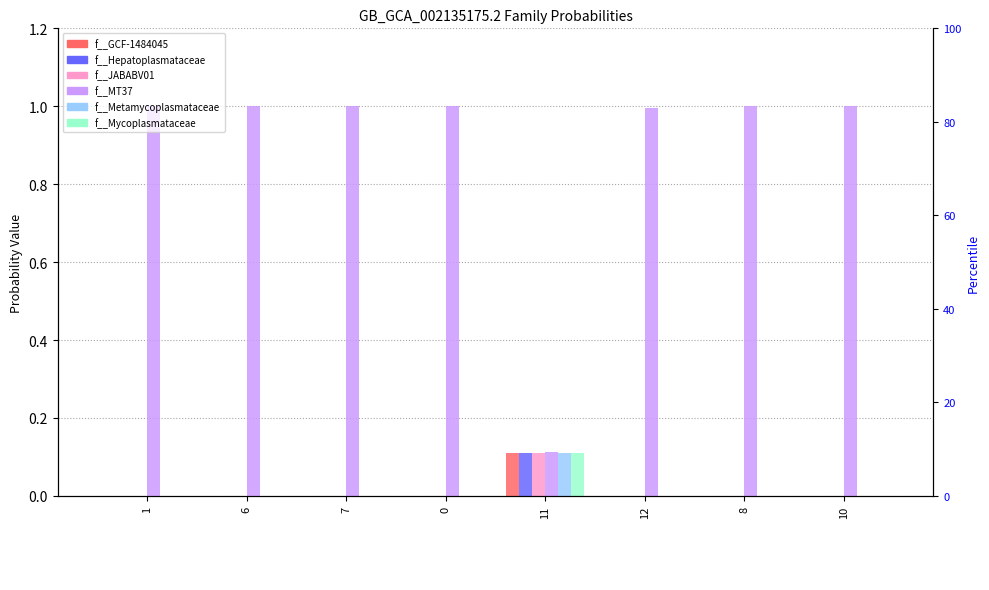

Which series has the largest total across all categories?

f__MT37